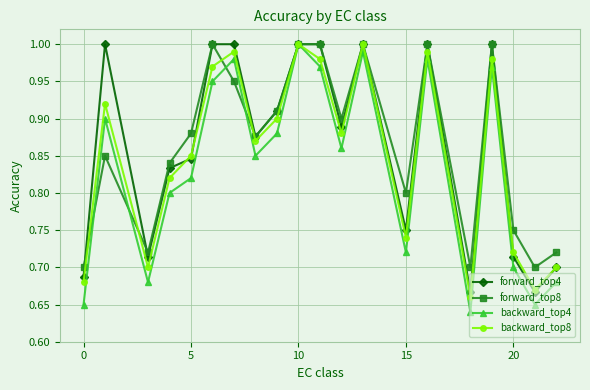

Which series has the largest range (max minus min)?

backward_top4